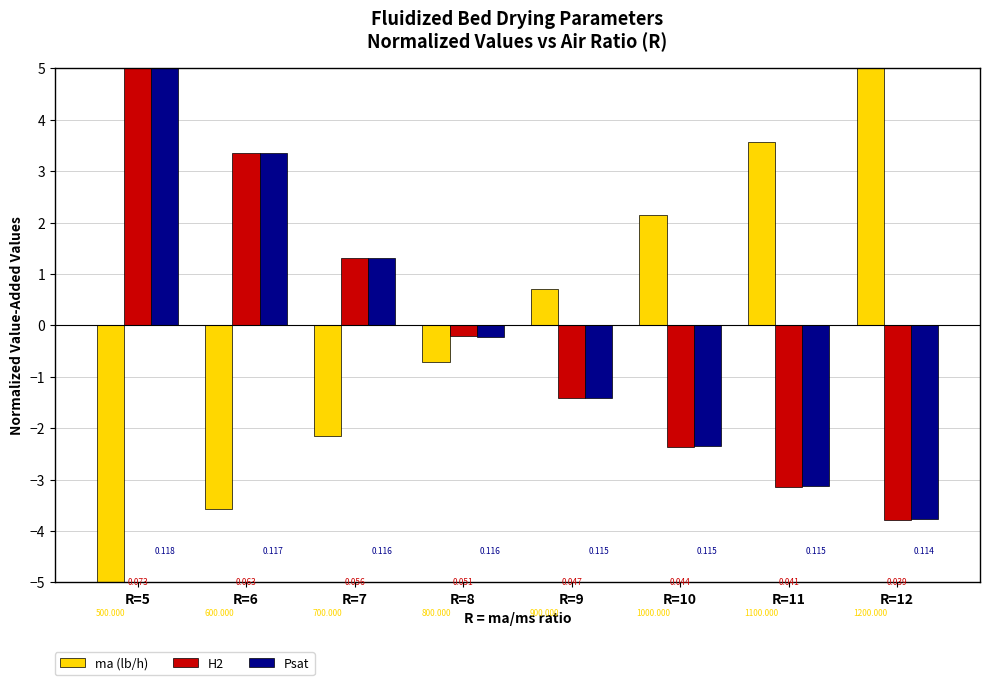

What is the spread (max minus min) of values at R=9?

2.1